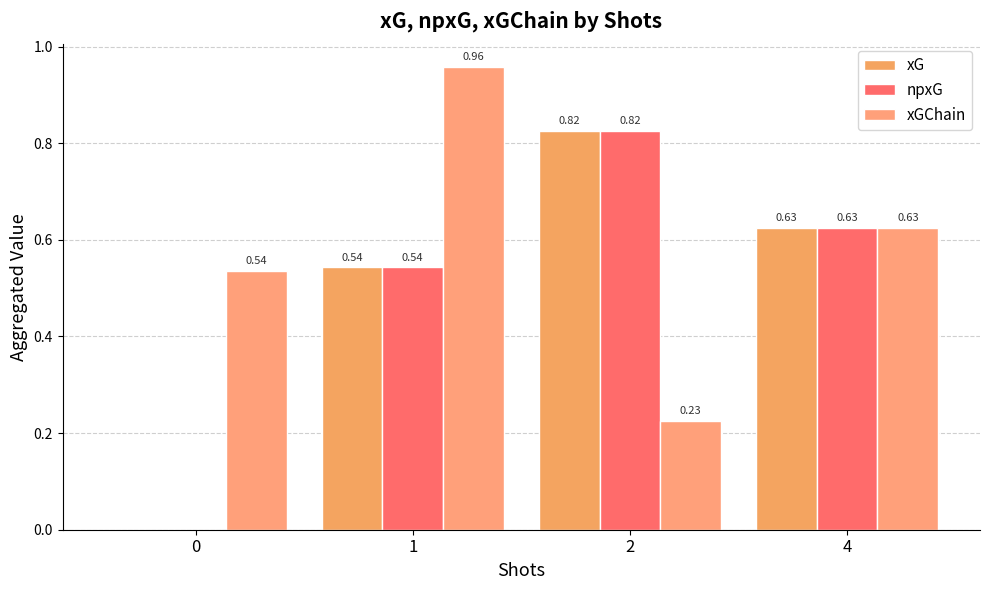

At which category does the chart reach its peak across all series?

1